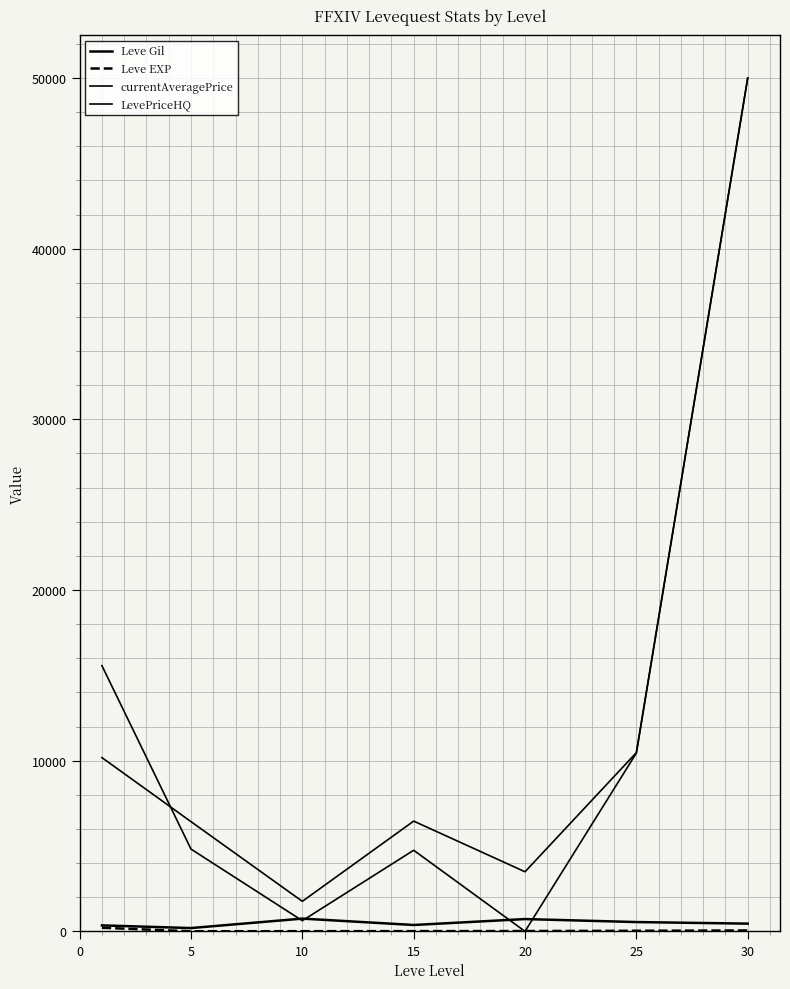

What is the value of the Leve Gil point at the 5th from the left?

720.0